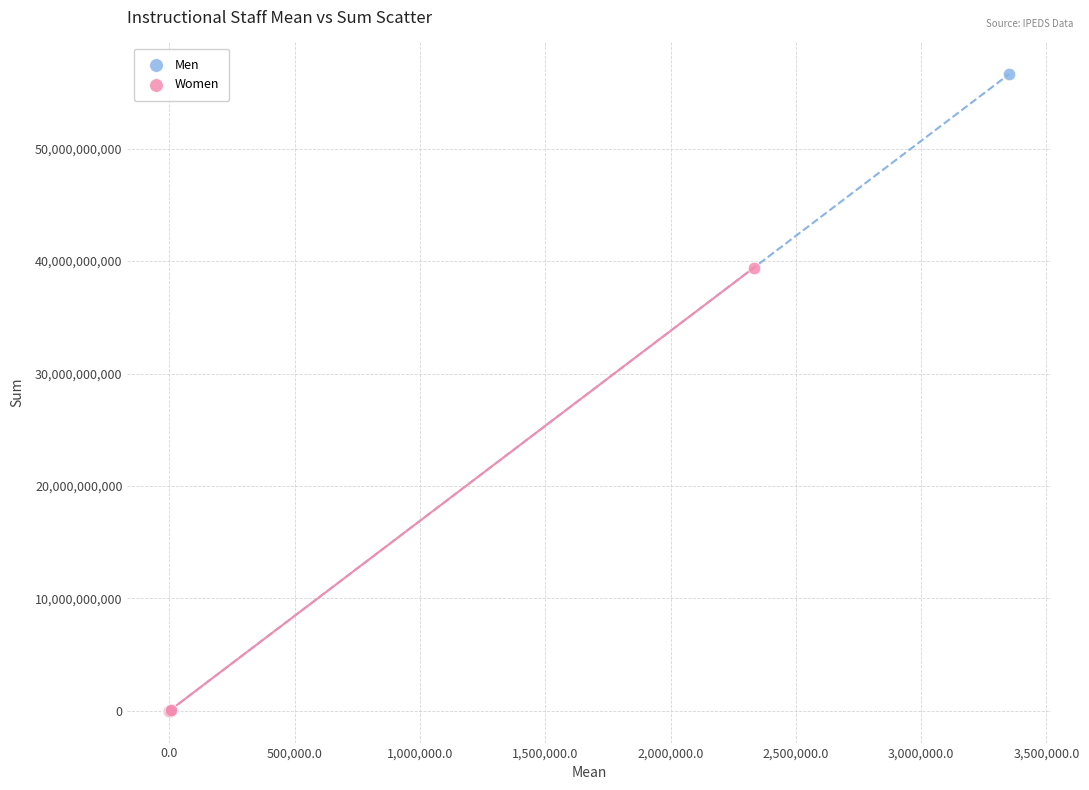

What are all the series names shown in the legend?

Men, Women